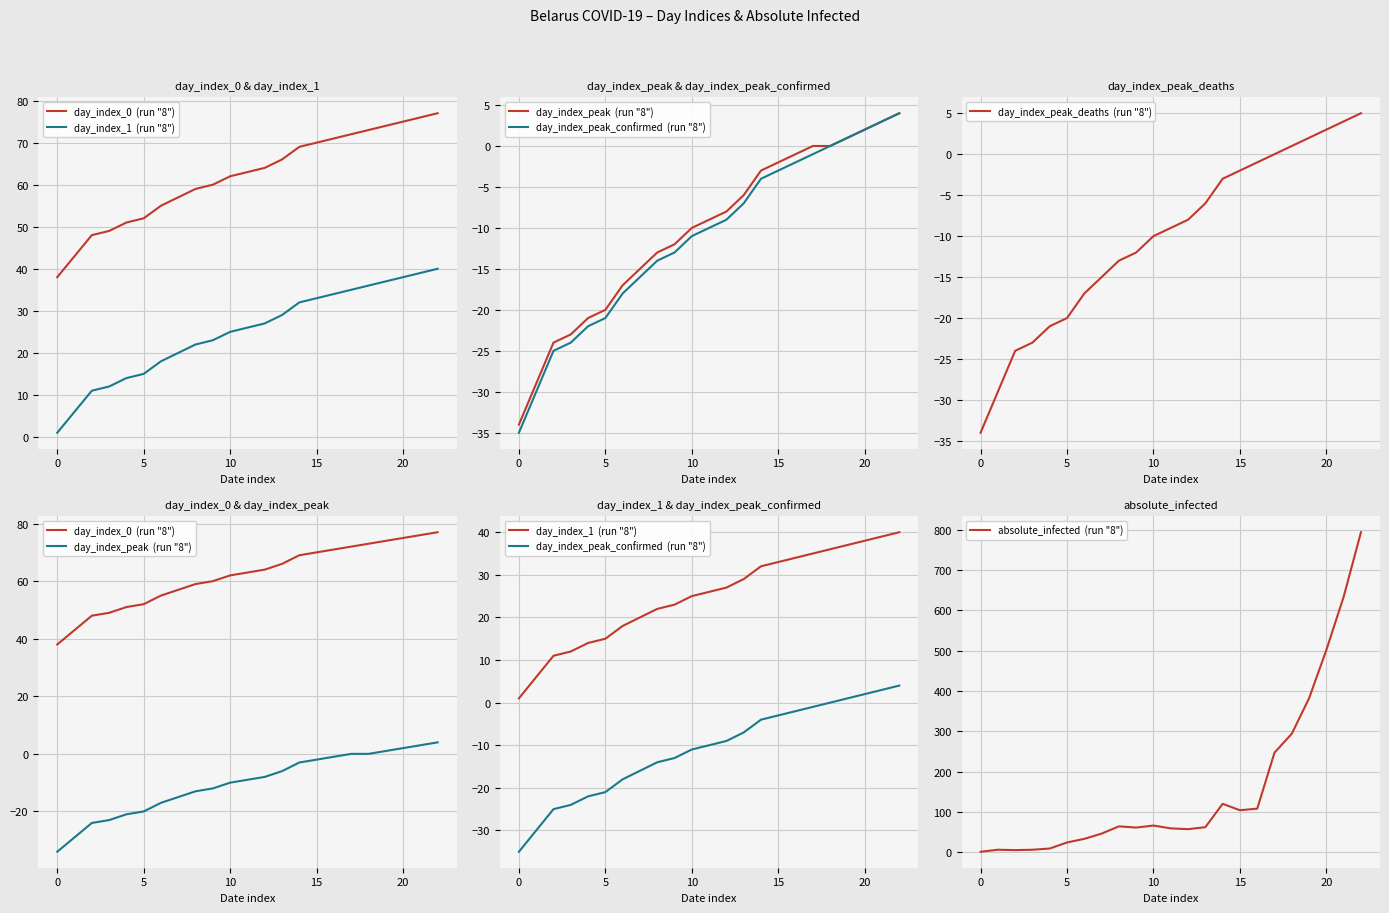

True or false: day_index_peak  (run "8") has a value of -21 at 17.

False